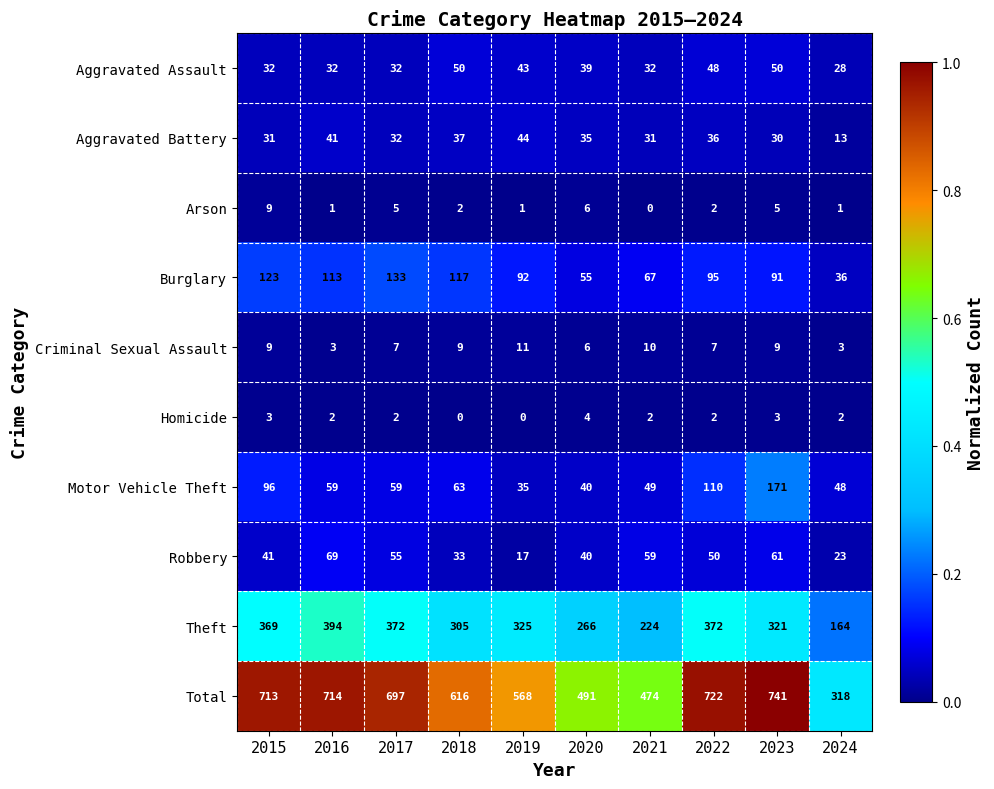

List the labels in order of Total value, smallest first.

2024, 2021, 2020, 2019, 2018, 2017, 2015, 2016, 2022, 2023